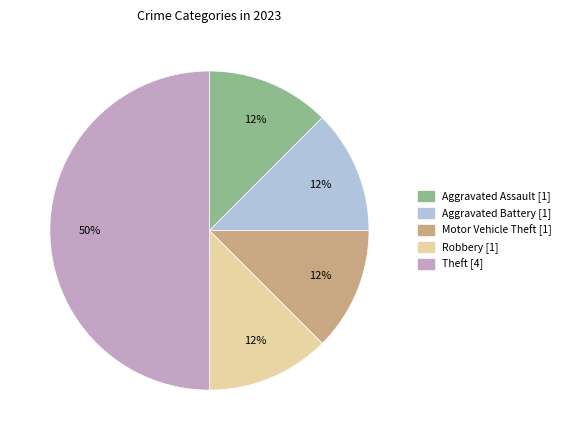

Does any single category account for the majority?

No